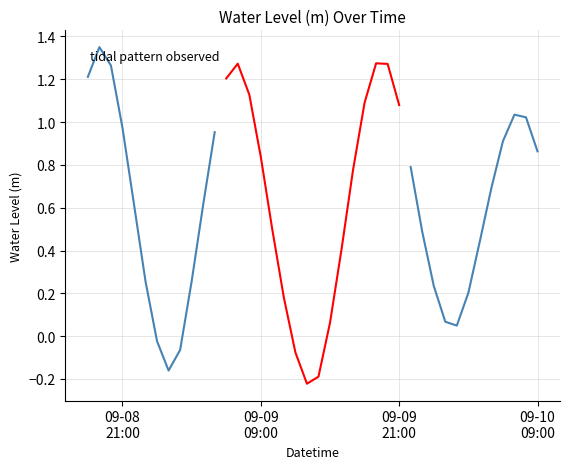

Is this an area chart (filled region under the line)?

No